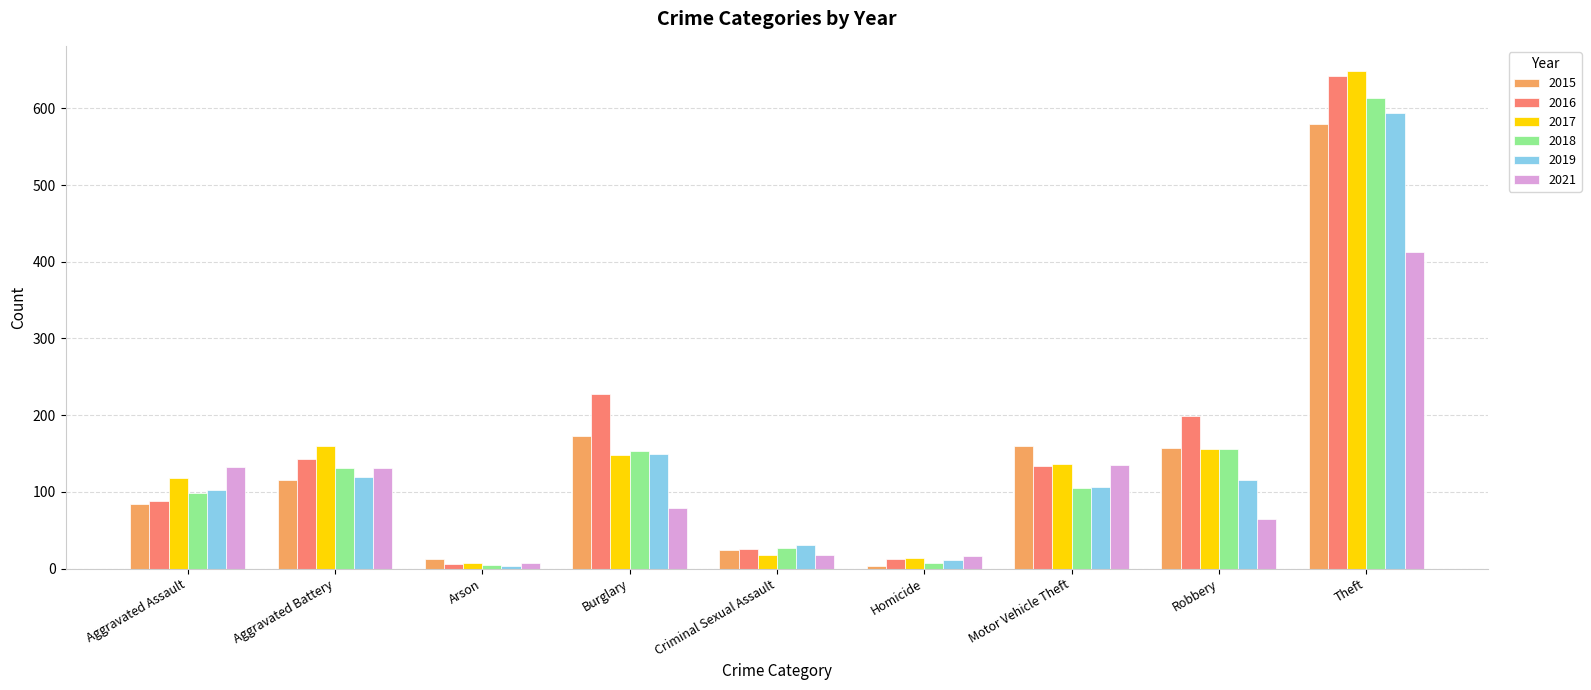

Which series has the widest spread of values?

2017